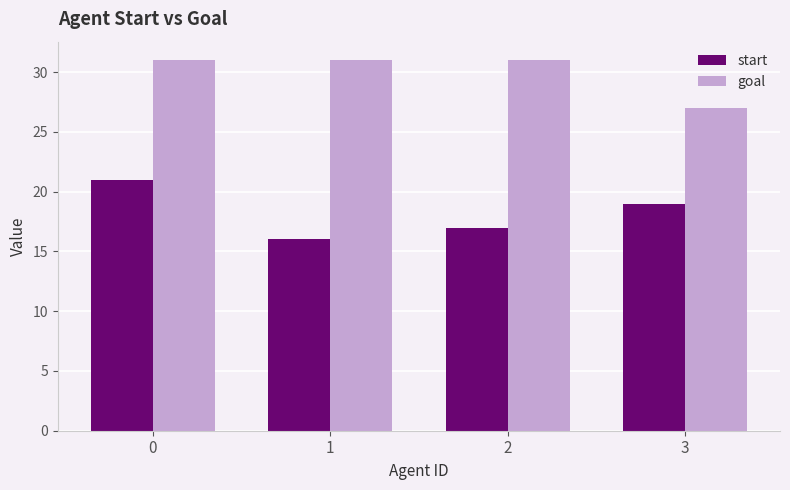

What is the value of the start bar at the 1st from the left?

21